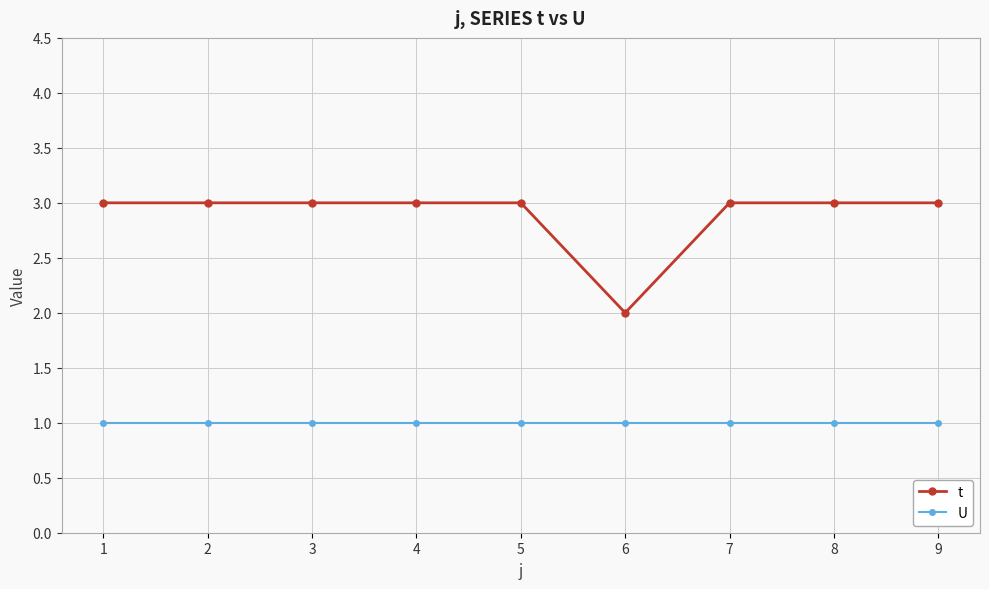

What is the value of the t point at the 2nd from the left?

3